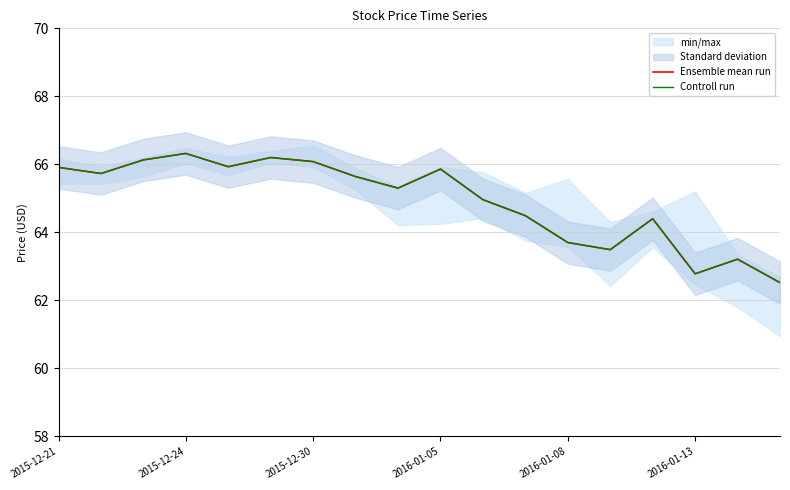

The Ensemble mean run series shows 66.1 at 2015-12-30. True or false?

True